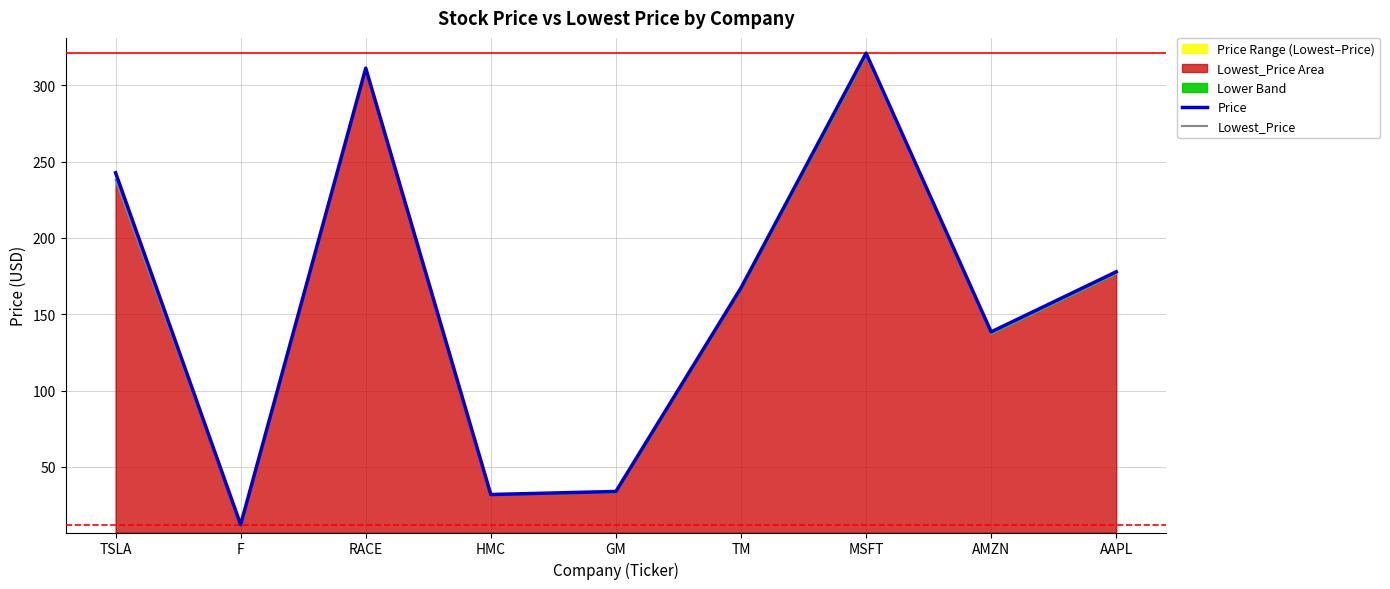

What is the spread (max minus min) of values at GM?

0.5